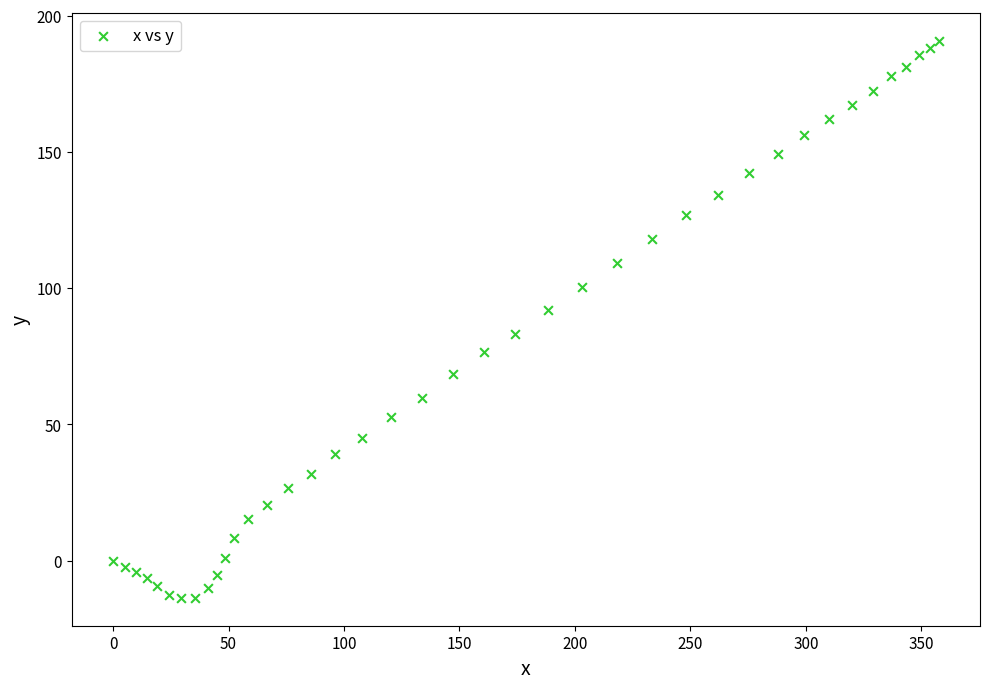

What is the range of Y values (max minus min)?

204.6